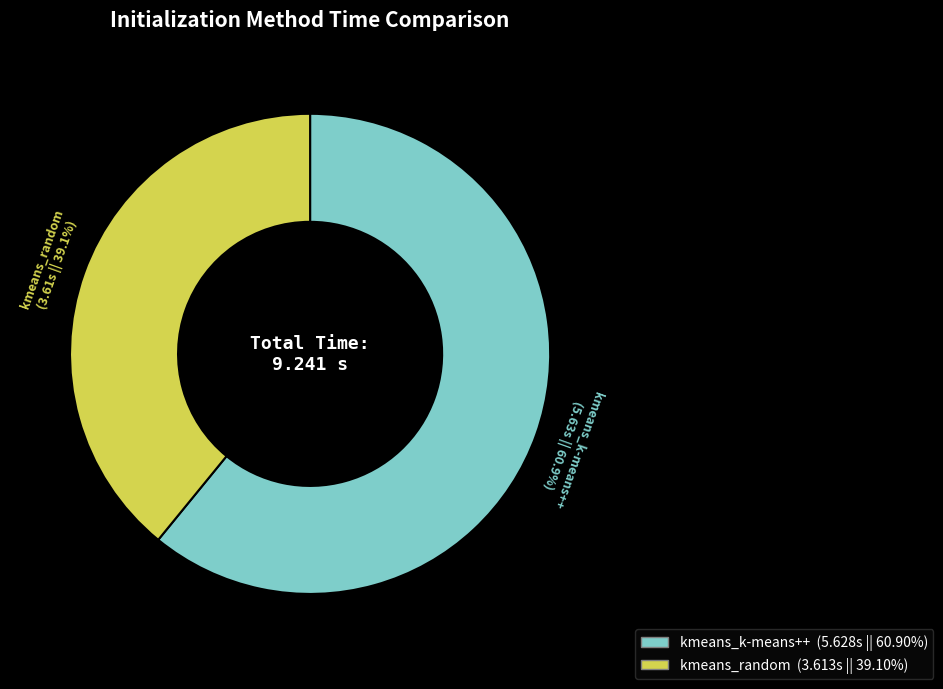

Is it true that kmeans_random is 39% of the pie?

True